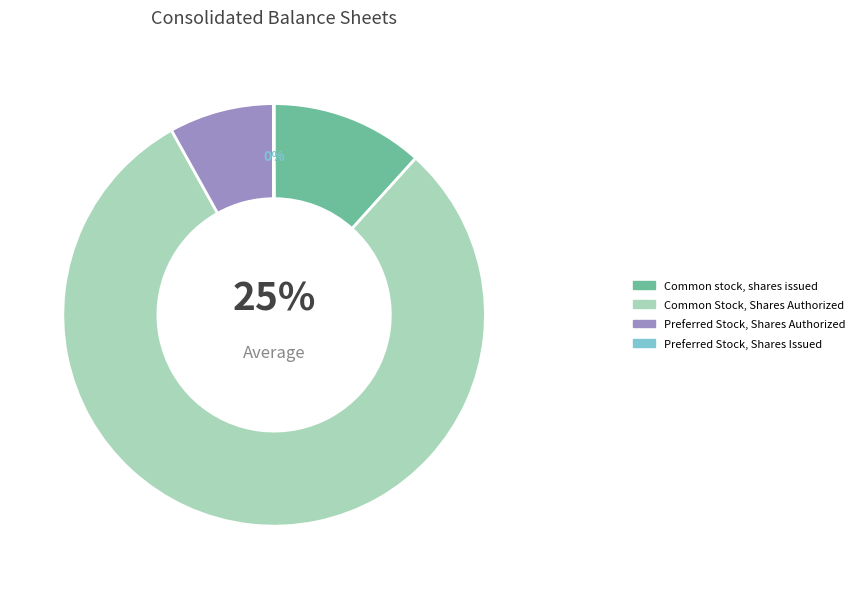

To the nearest percent, what is the combined percentage of Preferred Stock, Shares Issued and Preferred Stock, Shares Authorized?

8%